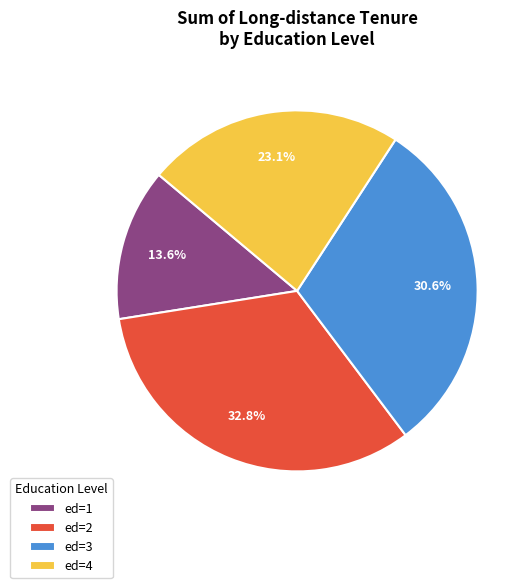

Is there any slice that represents more than half of the pie?

No